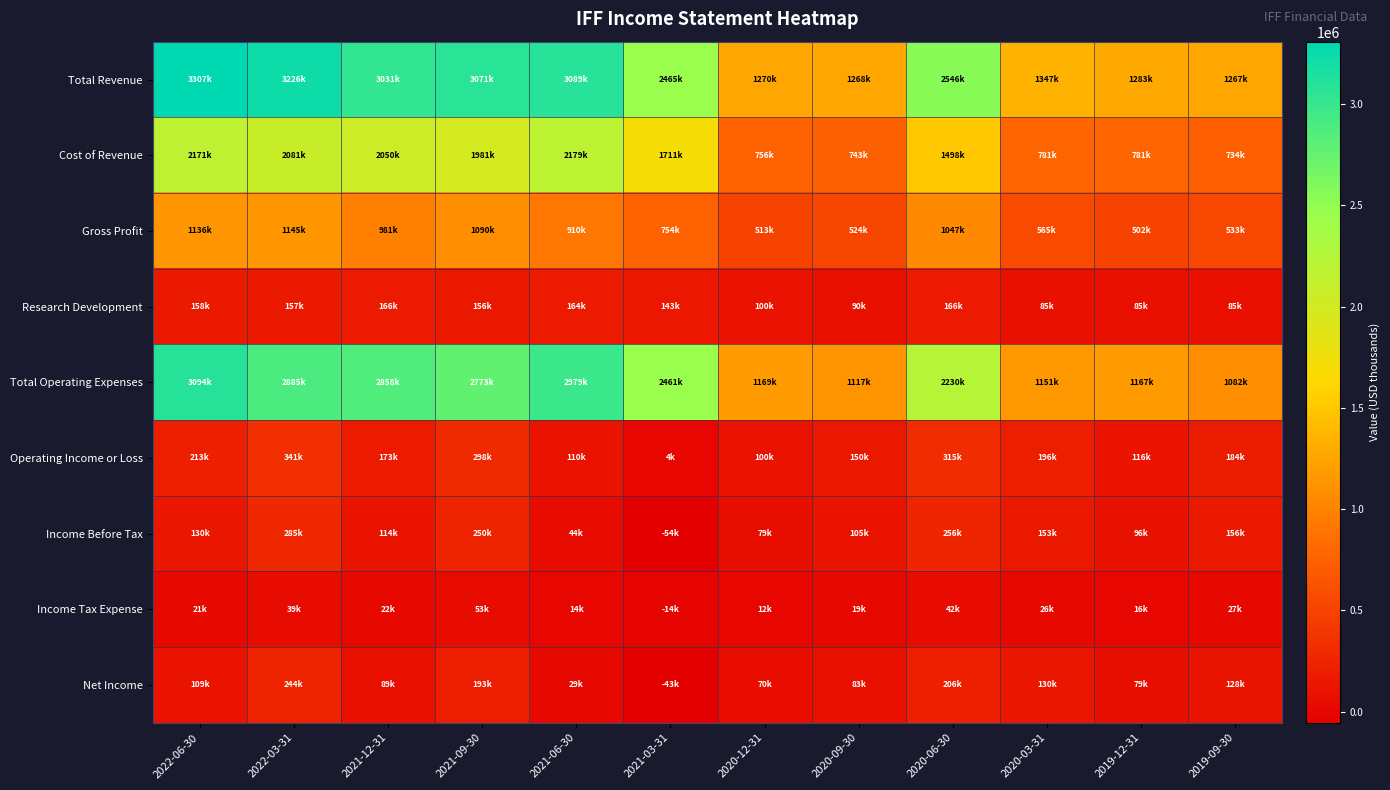

Reading left to right, extract all data points from this chart.

Total Revenue: 2022-06-30=3307000	2022-03-31=3226000	2021-12-31=3031000	2021-09-30=3071000	2021-06-30=3089000	2021-03-31=2465000	2020-12-31=1270100	2020-09-30=1268100	2020-06-30=2546100	2020-03-31=1347300	2019-12-31=1283800	2019-09-30=1267300
Cost of Revenue: 2022-06-30=2171000	2022-03-31=2081000	2021-12-31=2050000	2021-09-30=1981000	2021-06-30=2179000	2021-03-31=1711000	2020-12-31=756300	2020-09-30=743600	2020-06-30=1498400	2020-03-31=781500	2019-12-31=781600	2019-09-30=734300
Gross Profit: 2022-06-30=1136000	2022-03-31=1145000	2021-12-31=981000	2021-09-30=1090000	2021-06-30=910000	2021-03-31=754000	2020-12-31=513800	2020-09-30=524500	2020-06-30=1047700	2020-03-31=565900	2019-12-31=502200	2019-09-30=533000
Research Development: 2022-06-30=158000	2022-03-31=157000	2021-12-31=166000	2021-09-30=156000	2021-06-30=164000	2021-03-31=143000	2020-12-31=100000	2020-09-30=90000	2020-06-30=166900	2020-03-31=85900	2019-12-31=85600	2019-09-30=85100
Total Operating Expenses: 2022-06-30=3094000	2022-03-31=2885000	2021-12-31=2858000	2021-09-30=2773000	2021-06-30=2979000	2021-03-31=2461000	2020-12-31=1169500	2020-09-30=1117800	2020-06-30=2230500	2020-03-31=1151100	2019-12-31=1167000	2019-09-30=1082700
Operating Income or Loss: 2022-06-30=213000	2022-03-31=341000	2021-12-31=173000	2021-09-30=298000	2021-06-30=110000	2021-03-31=4000	2020-12-31=100600	2020-09-30=150300	2020-06-30=315600	2020-03-31=196200	2019-12-31=116800	2019-09-30=184600
Income Before Tax: 2022-06-30=130000	2022-03-31=285000	2021-12-31=114000	2021-09-30=250000	2021-06-30=44000	2021-03-31=-54000	2020-12-31=79300	2020-09-30=105500	2020-06-30=256600	2020-03-31=153500	2019-12-31=96500	2019-09-30=156900
Income Tax Expense: 2022-06-30=21000	2022-03-31=39000	2021-12-31=22000	2021-09-30=53000	2021-06-30=14000	2021-03-31=-14000	2020-12-31=12700	2020-09-30=19300	2020-06-30=42000	2020-03-31=26300	2019-12-31=16200	2019-09-30=27100
Net Income: 2022-06-30=109000	2022-03-31=244000	2021-12-31=89000	2021-09-30=193000	2021-06-30=29000	2021-03-31=-43000	2020-12-31=70300	2020-09-30=83900	2020-06-30=206300	2020-03-31=130200	2019-12-31=79400	2019-09-30=128700